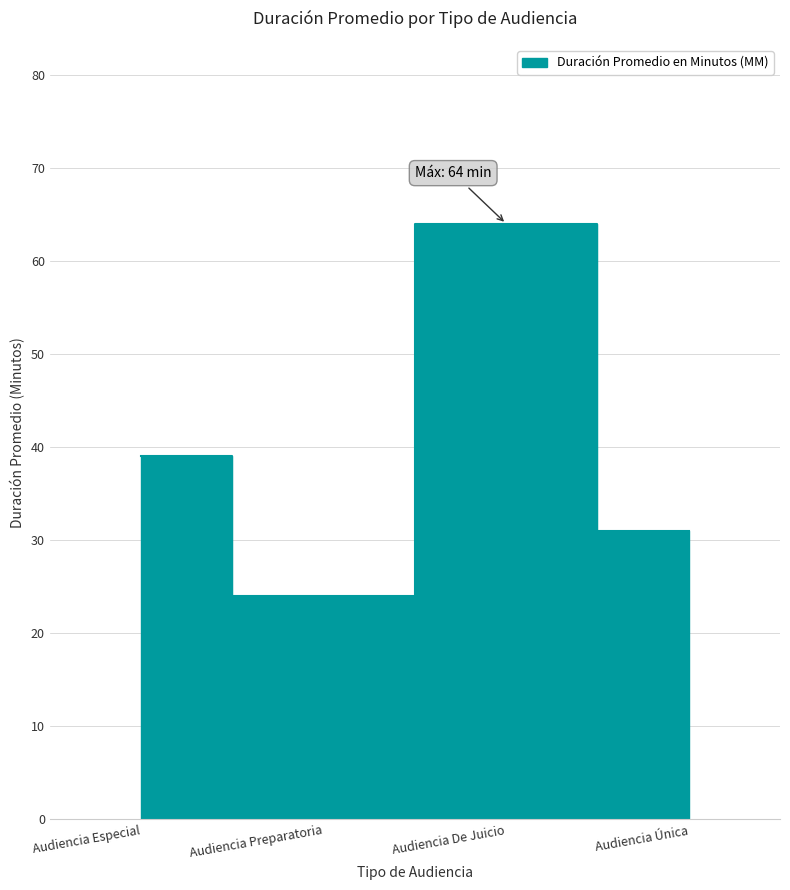

Reading left to right, extract all data points from this chart.

Audiencia Especial=39	Audiencia Preparatoria=24	Audiencia De Juicio=64	Audiencia Única=31